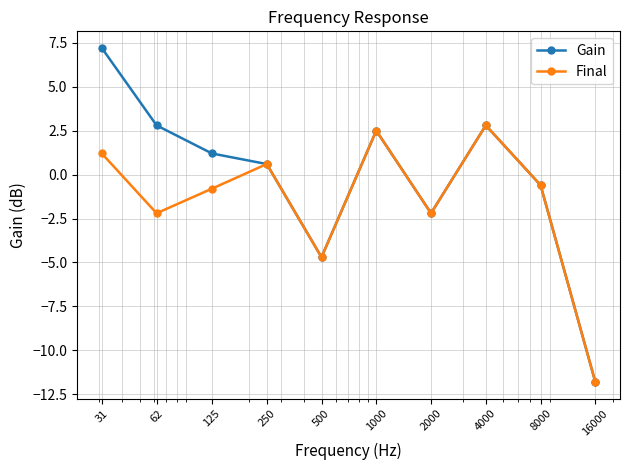

What is the sum of all Gain values?

-2.2